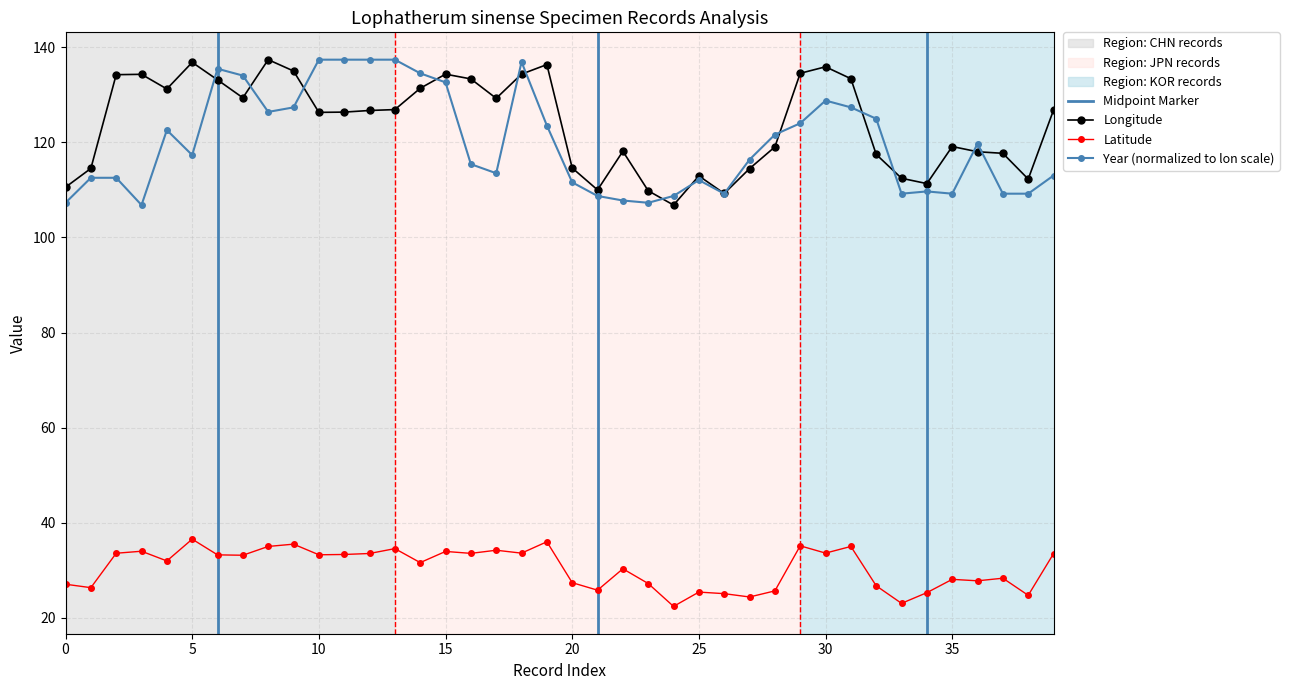

Is it true that Year (normalized to lon scale) equals 128.8 at 30?

True